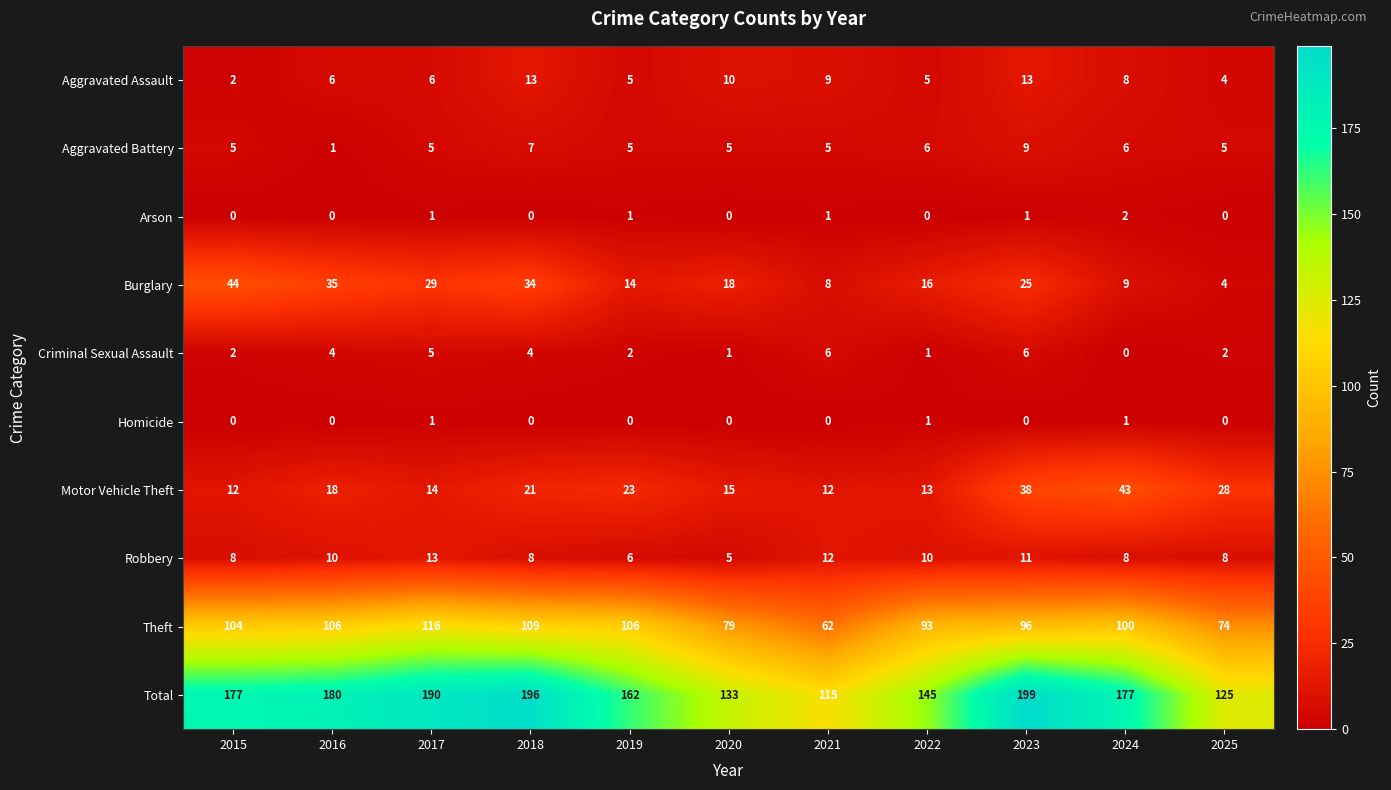

Count the number of categories in the chart.

11